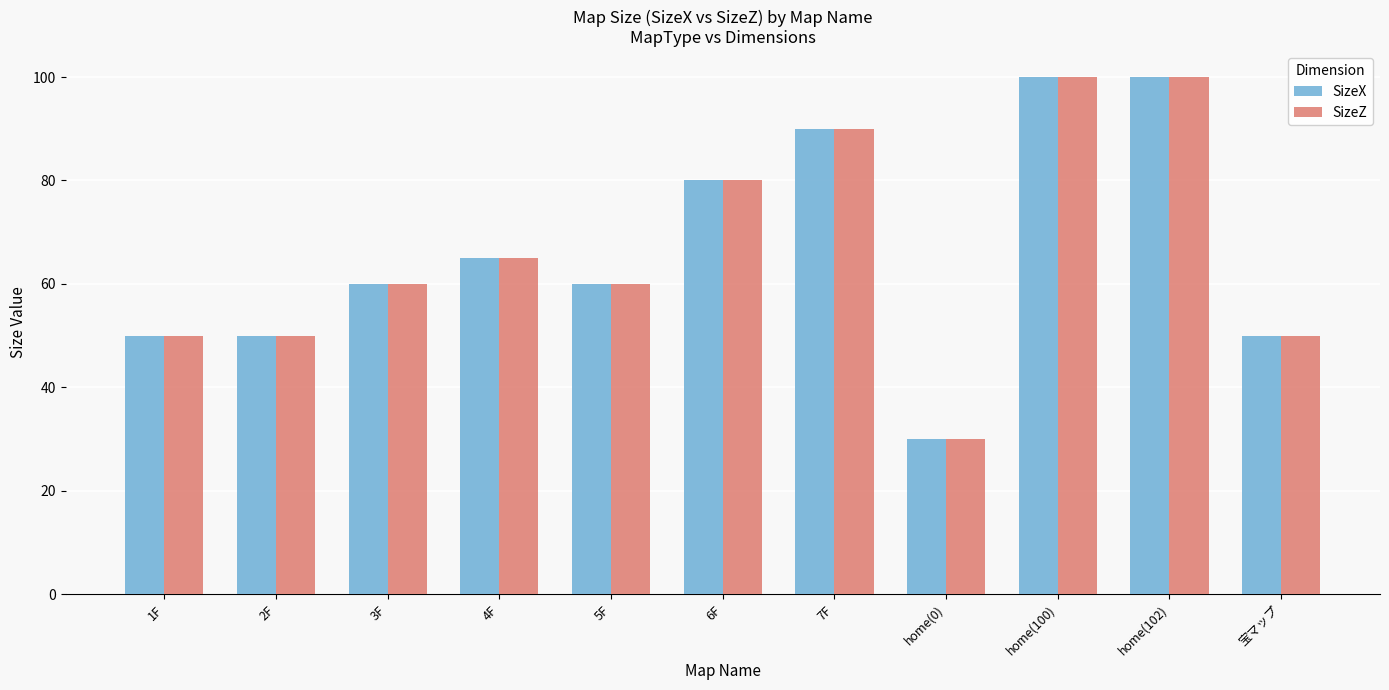

What is the label of the 4th bar from the right?

home(0)